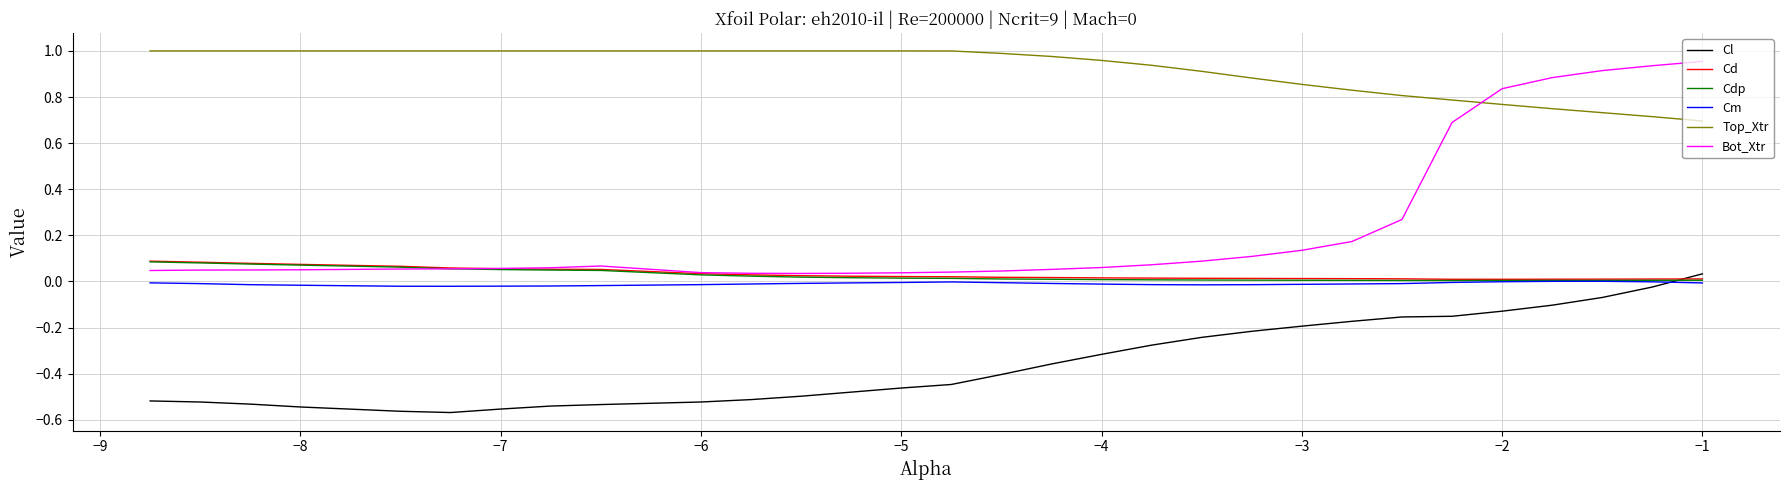

Which series has the widest spread of values?

Bot_Xtr